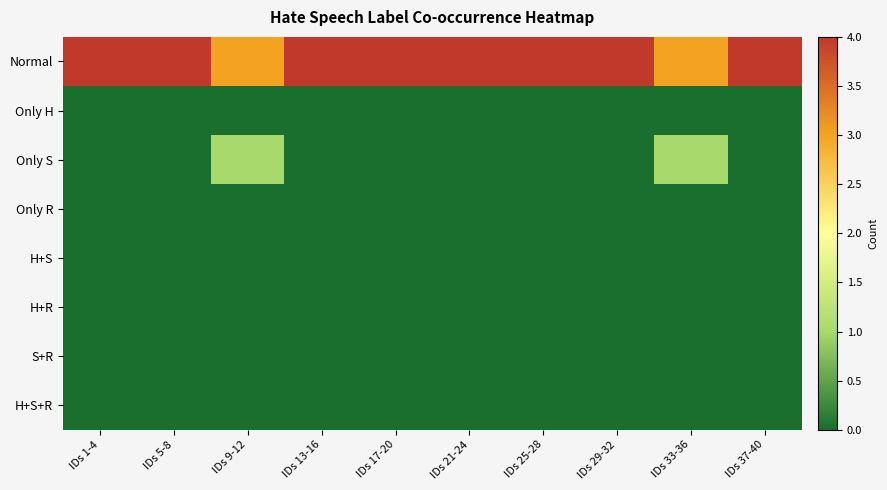

What is the total value across all series at IDs 13-16?

4